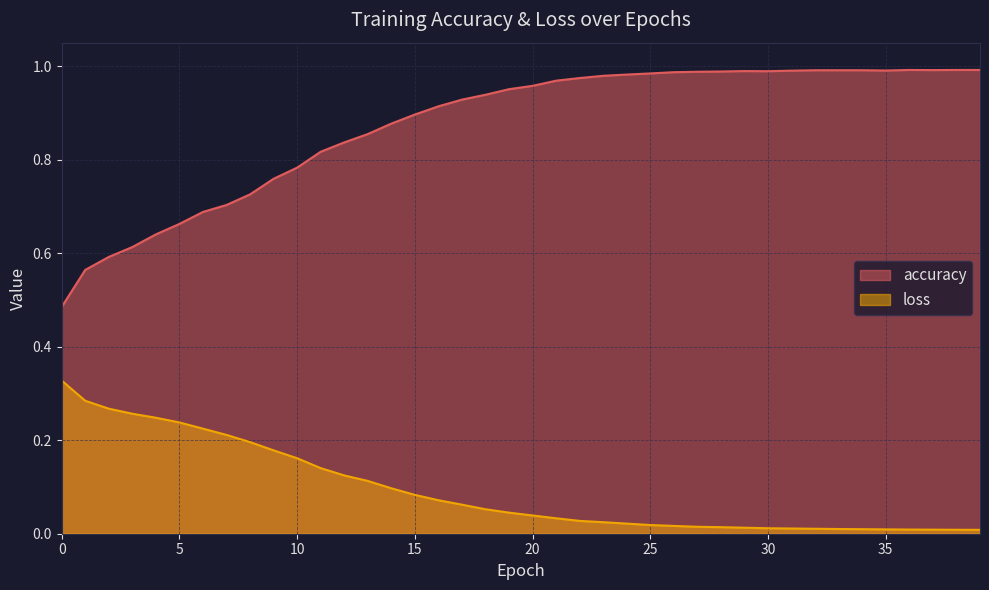

Rank the categories by accuracy value from highest to lowest.

36, 38, 39, 37, 32, 33, 34, 35, 31, 29, 30, 28, 27, 26, 25, 24, 23, 22, 21, 20, 19, 18, 17, 16, 15, 14, 13, 12, 11, 10, 9, 8, 7, 6, 5, 4, 3, 2, 1, 0